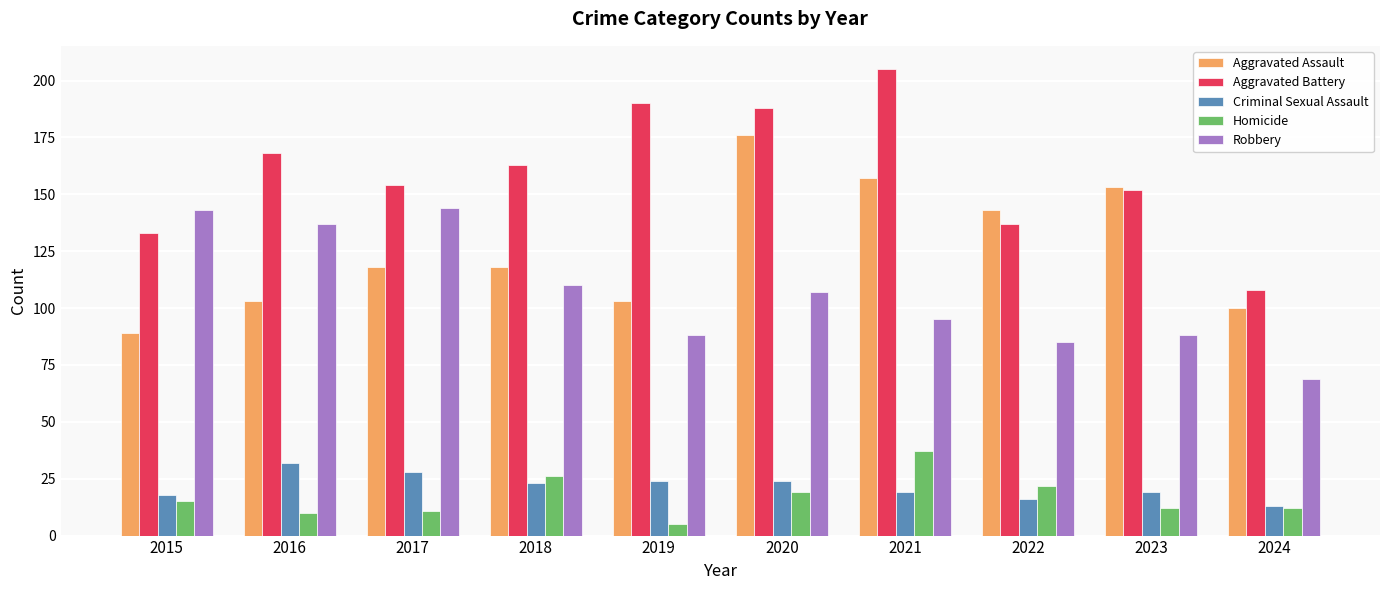

What are all the series names shown in the legend?

Aggravated Assault, Aggravated Battery, Criminal Sexual Assault, Homicide, Robbery